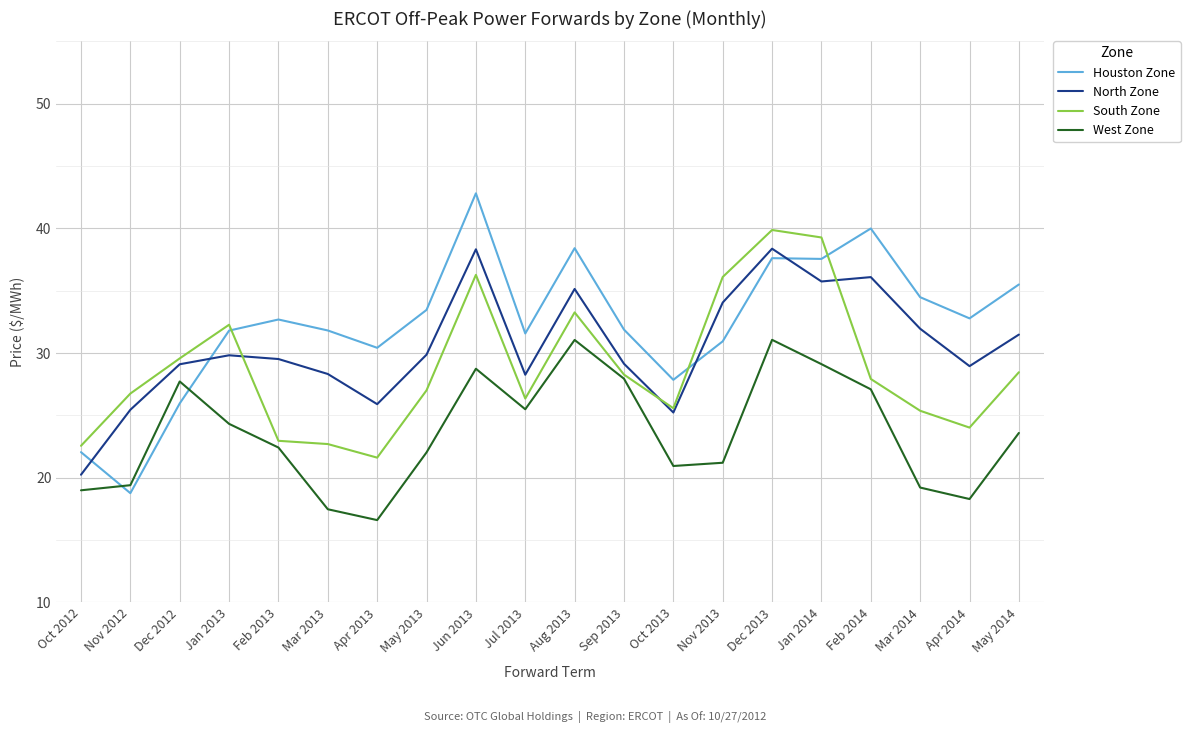

Rank the series by their maximum value, from highest to lowest.

Houston Zone, South Zone, North Zone, West Zone